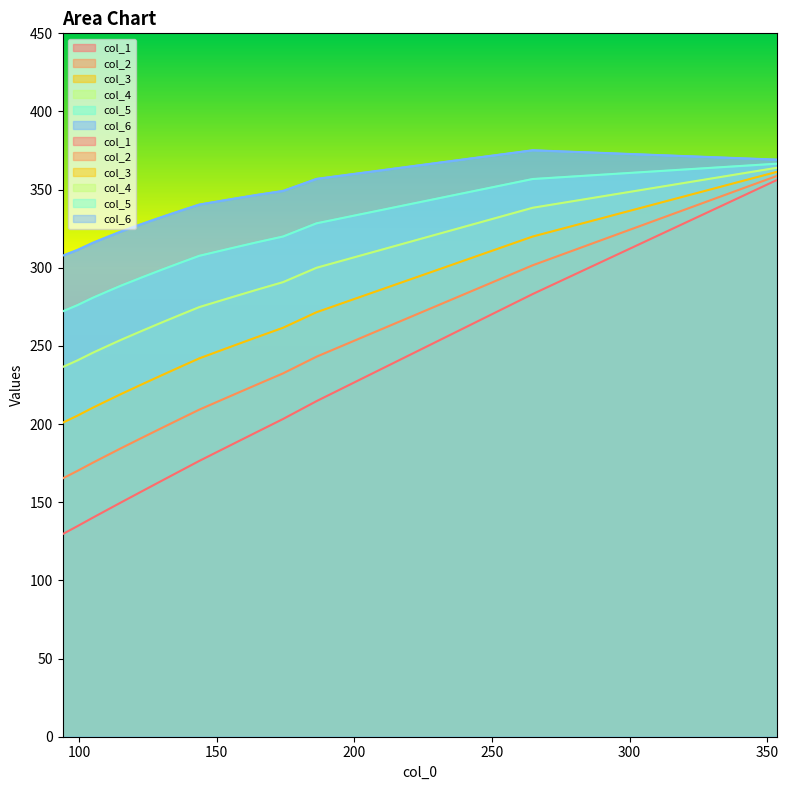

True or false: col_4 and col_6 intersect in this chart.

False